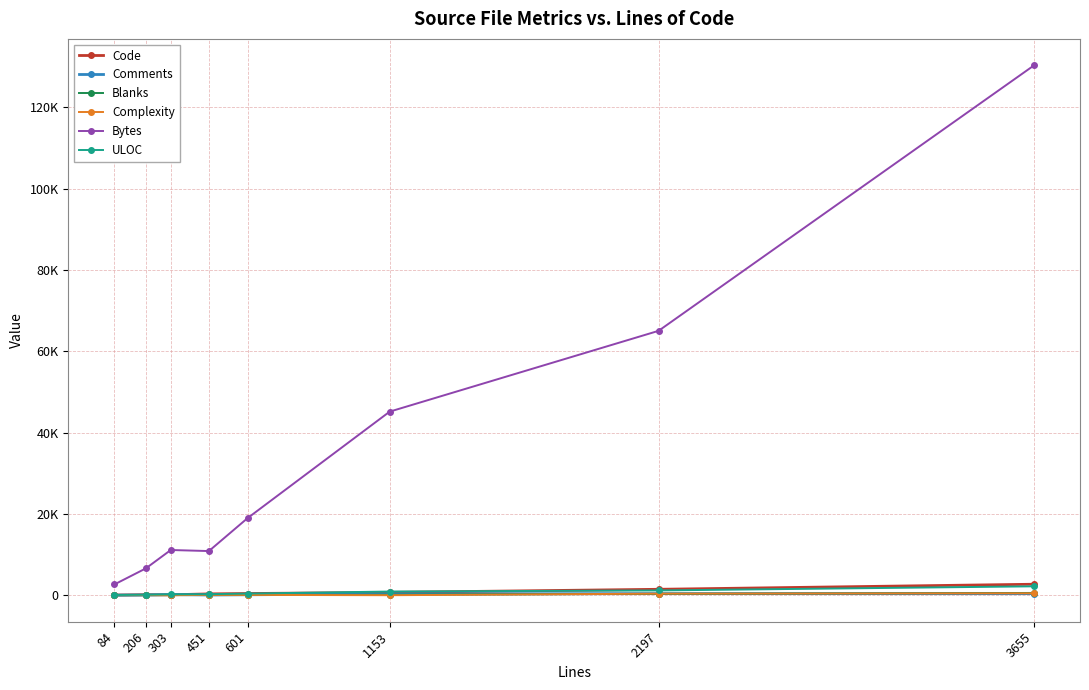

After their last crossing, which series has the higher values: Complexity or Blanks?

Blanks